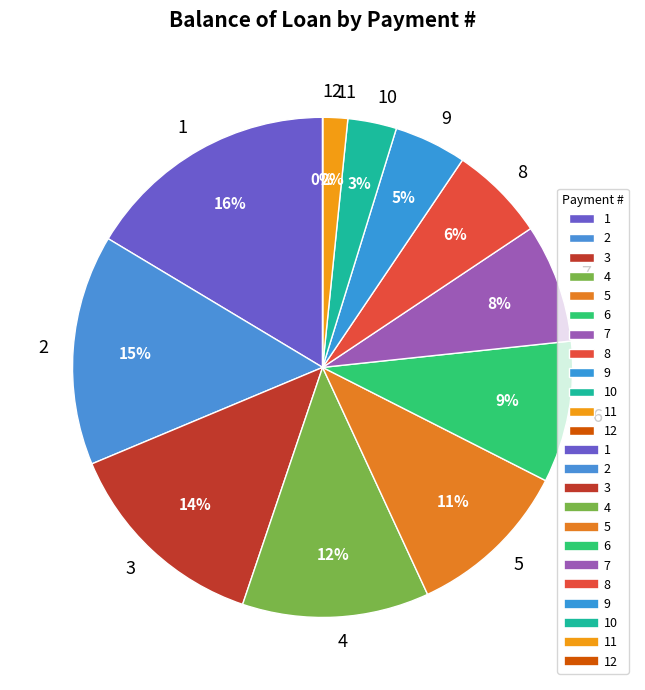

Do 5 and 2 together represent more than half of the pie?

No